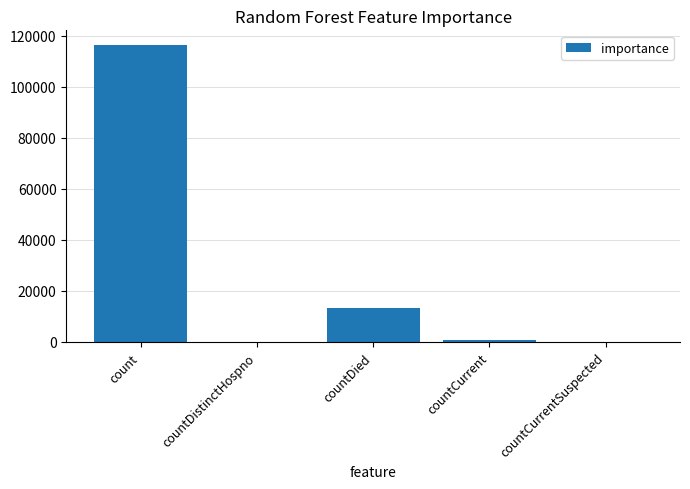

Reading right to left, list all the values displayed in this chart.

0	903	13444	0	116249